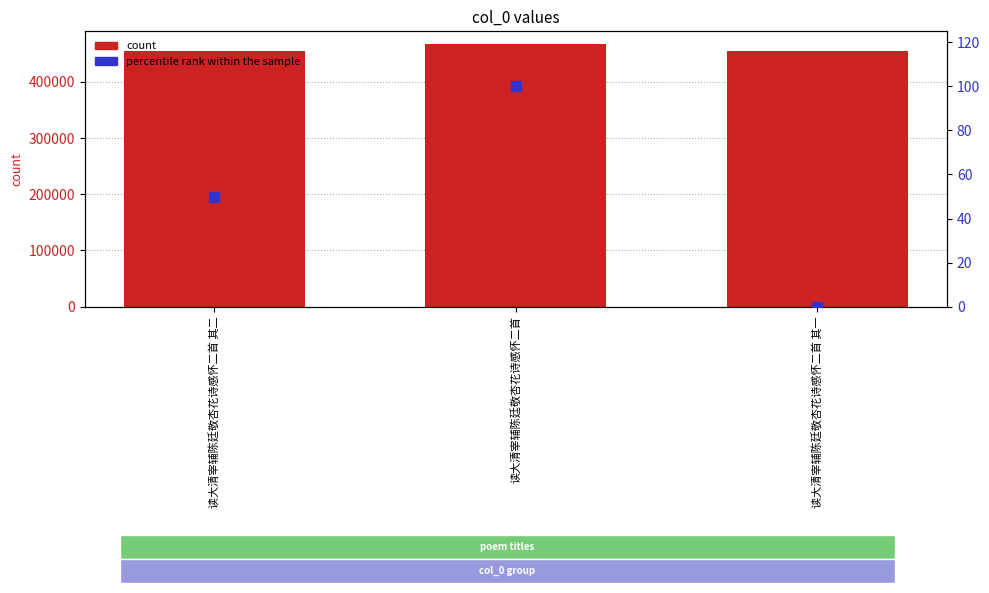

Is the value of percentile rank within the sample at 读大清宰辅陈廷敬杏花诗感怀二首 greater than the value of col_0 at 读大清宰辅陈廷敬杏花诗感怀二首?

No